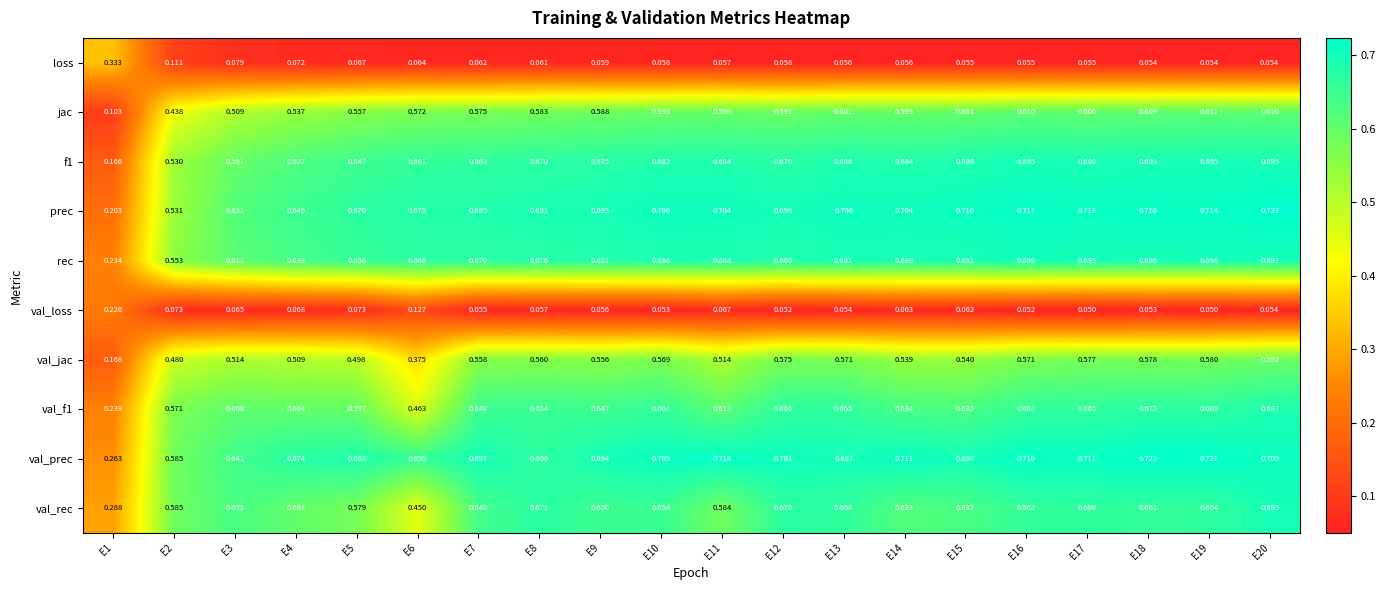

Between E11 and E15, which series saw the biggest shift?

val_rec